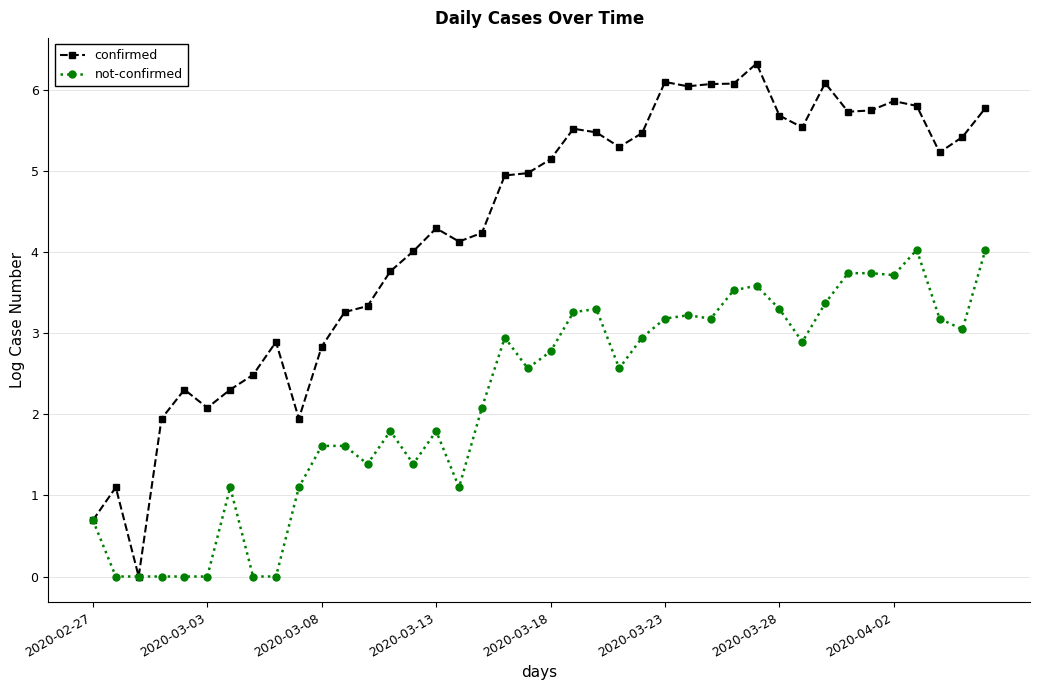

What is the maximum value for not-confirmed?

4.0